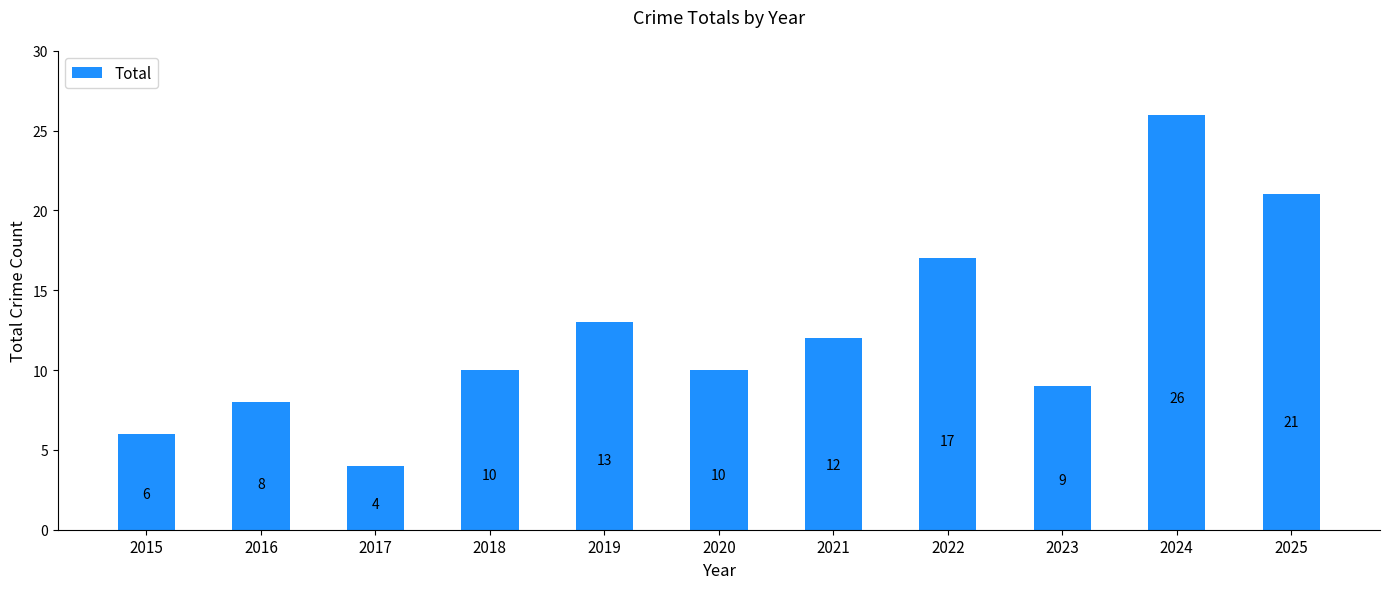

How many bars are there in total?

11